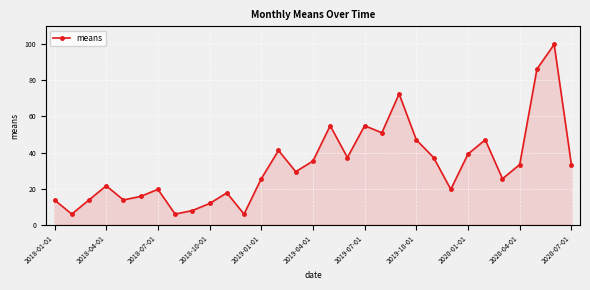

What is the value of the 8th point from the left?

5.9